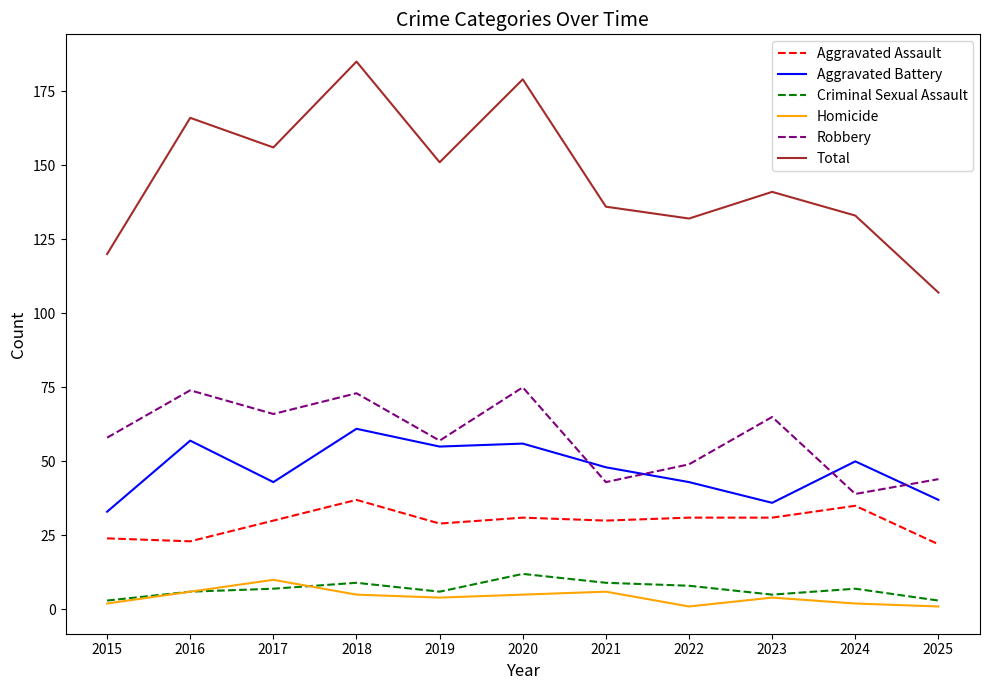

What is the approximate value of Homicide at 2016?

6